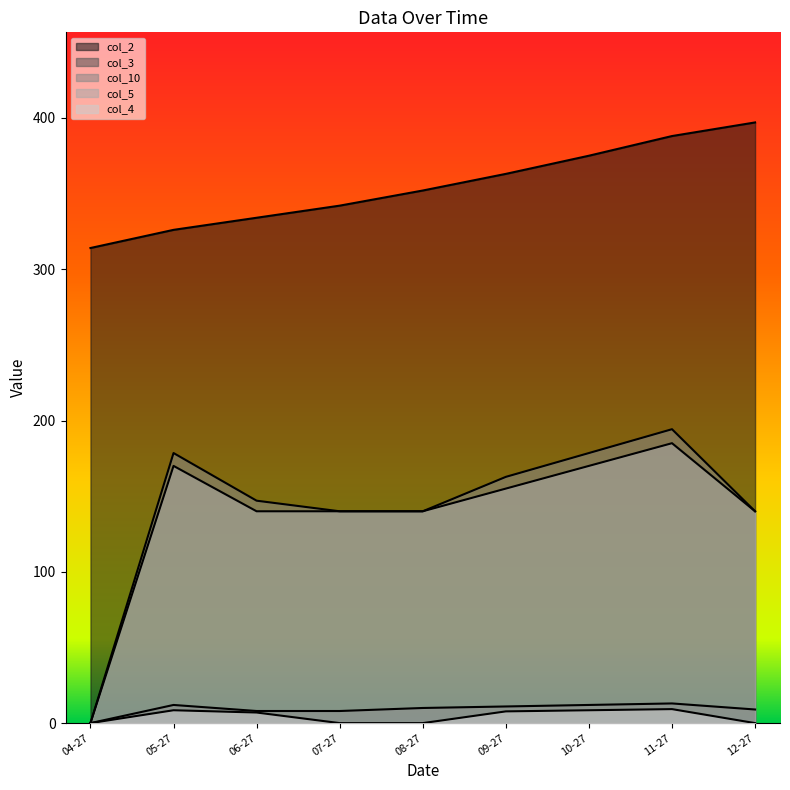

How many interior local peaks does the col_10 series have?

2